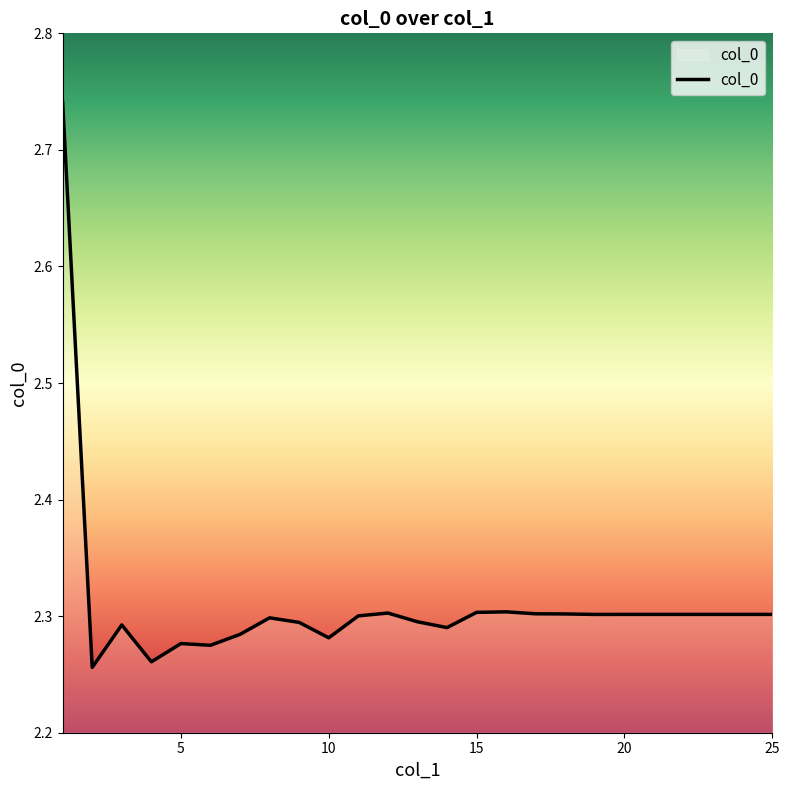

What is the value of the 7th point from the left?

2.3